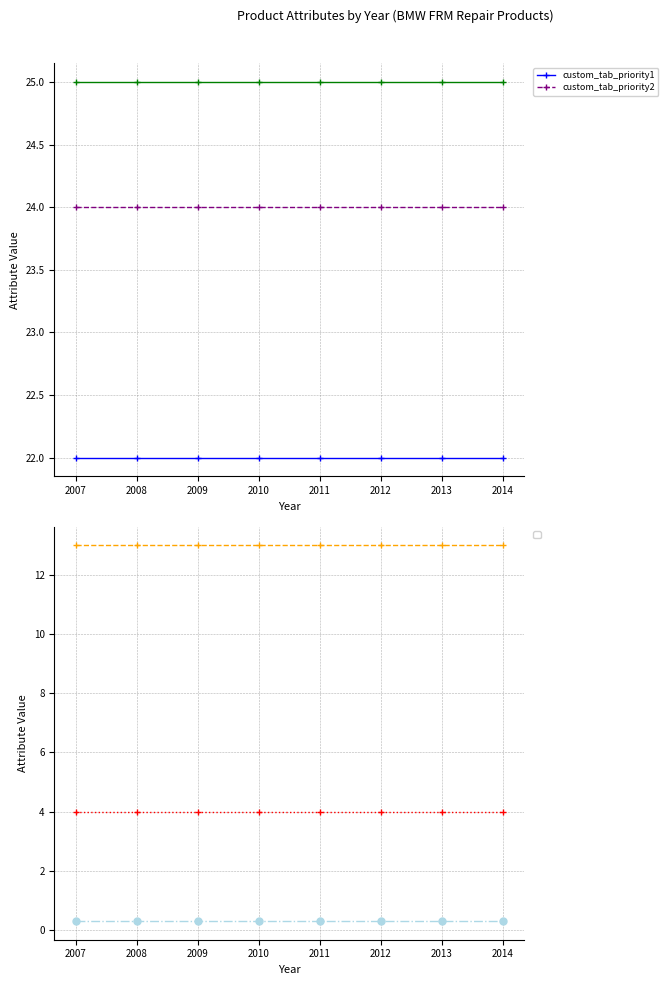

What is the total value across all series at 2014?

46